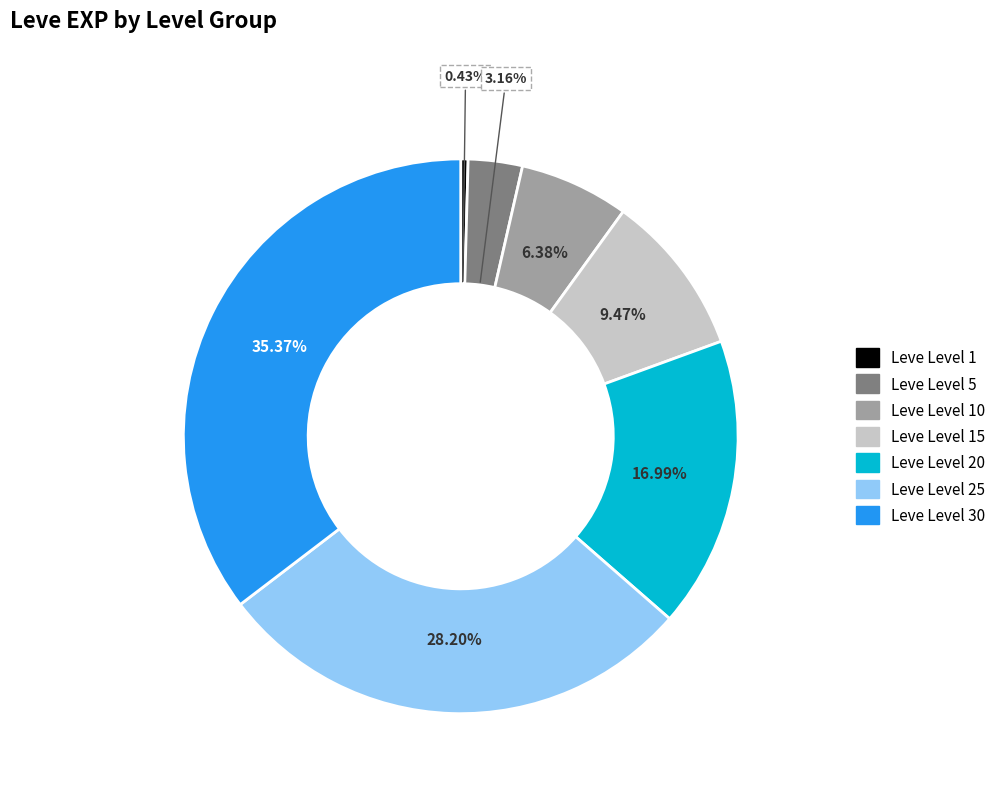

Which has a higher value, Leve Level 10 or Leve Level 20?

Leve Level 20